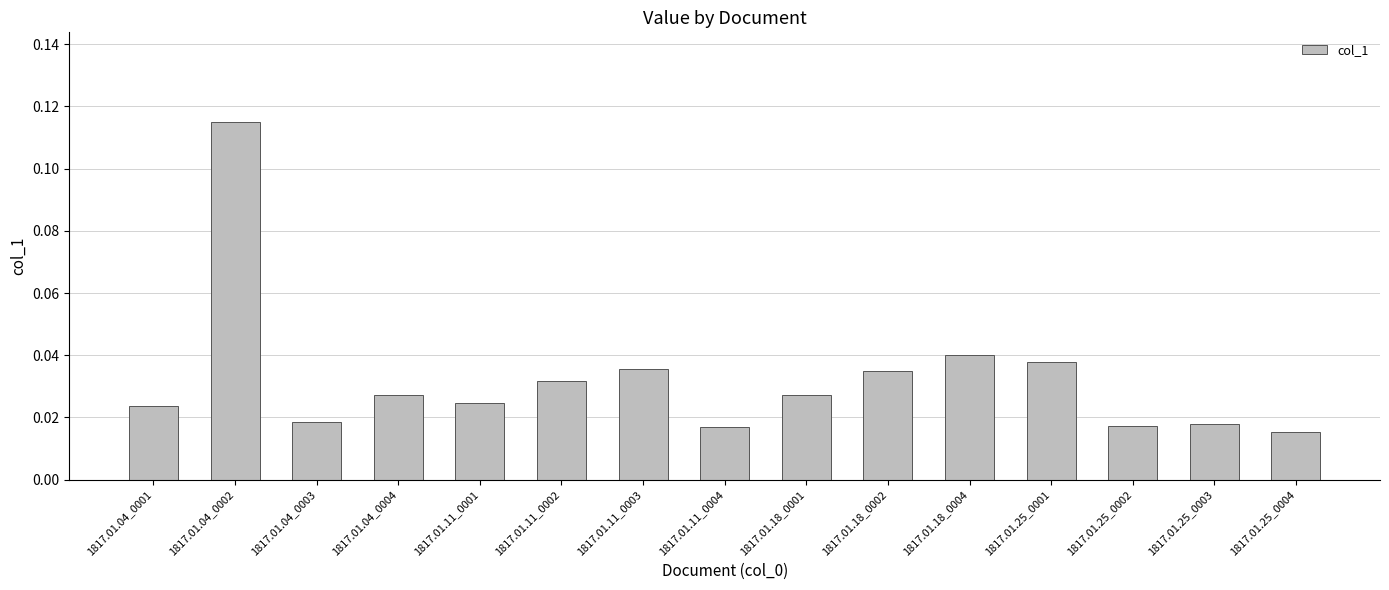

The value at 1817.01.25_0001 is 0.1. True or false?

False